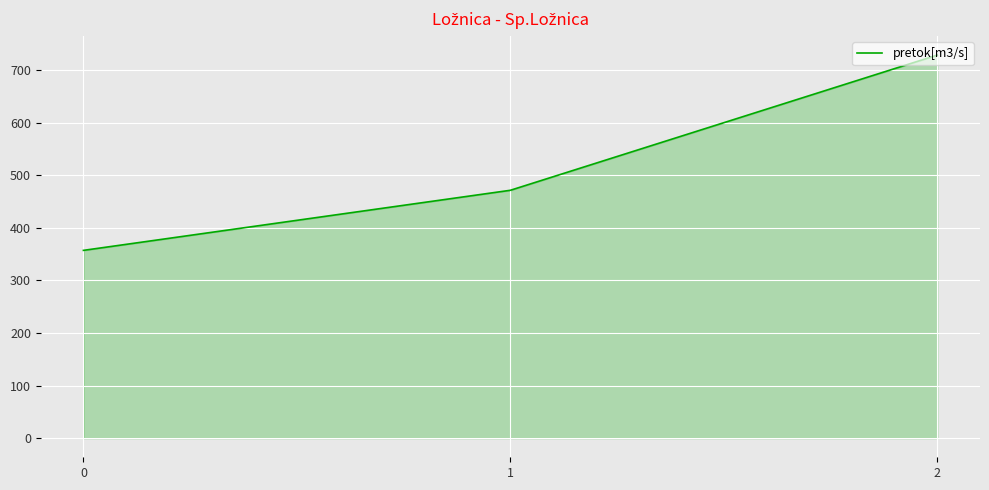

The value at 2 is 1231.9. True or false?

False